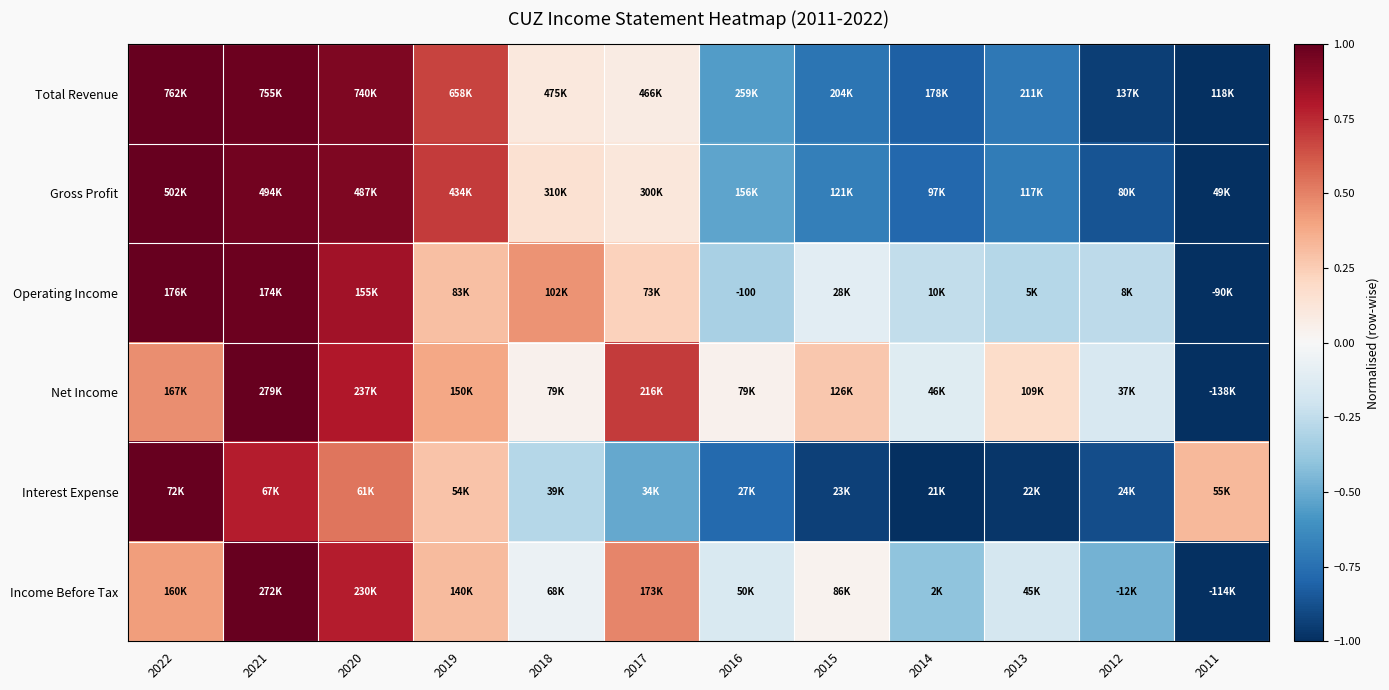

Where does the Net Income series first go above 0?

2022